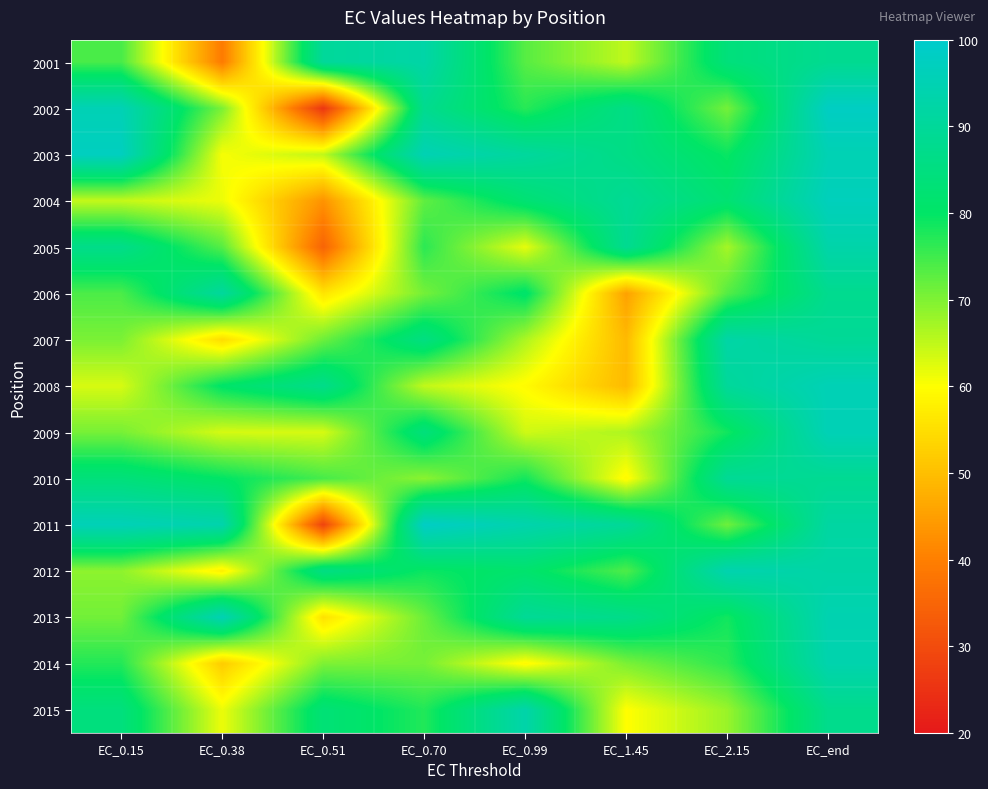

What is the spread (max minus min) of values at EC_0.38?

56.0